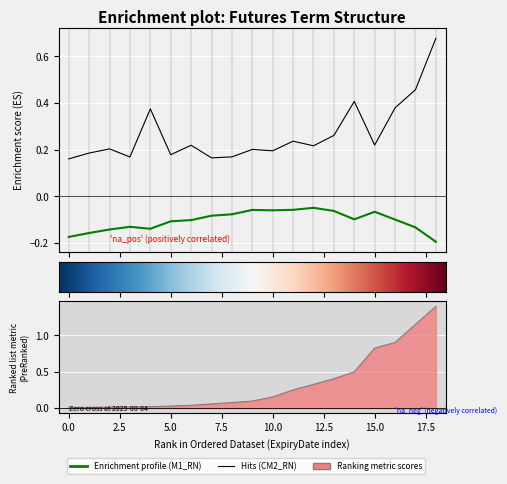

What is the difference between the TTM values at 11 and 13?

0.2